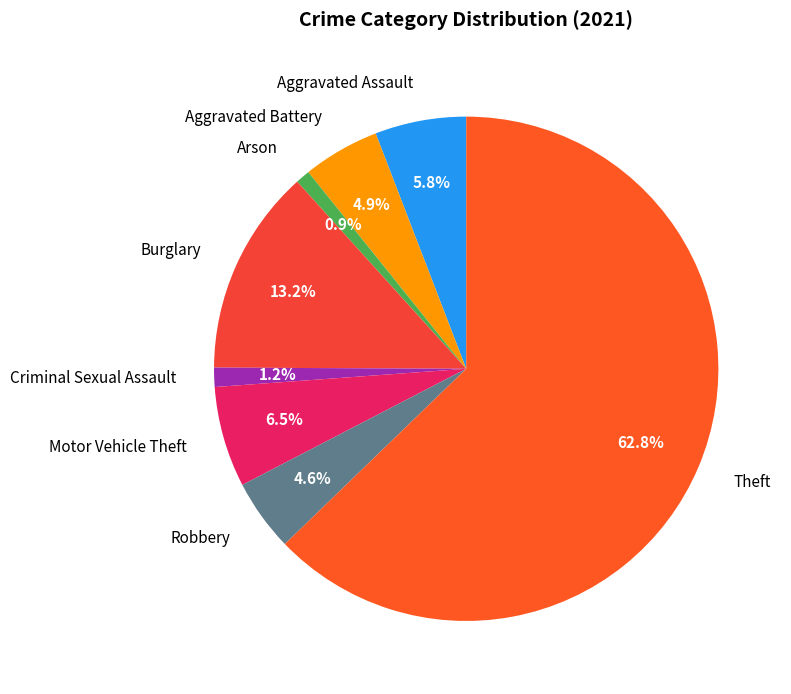

Is there any slice that represents more than half of the pie?

Yes